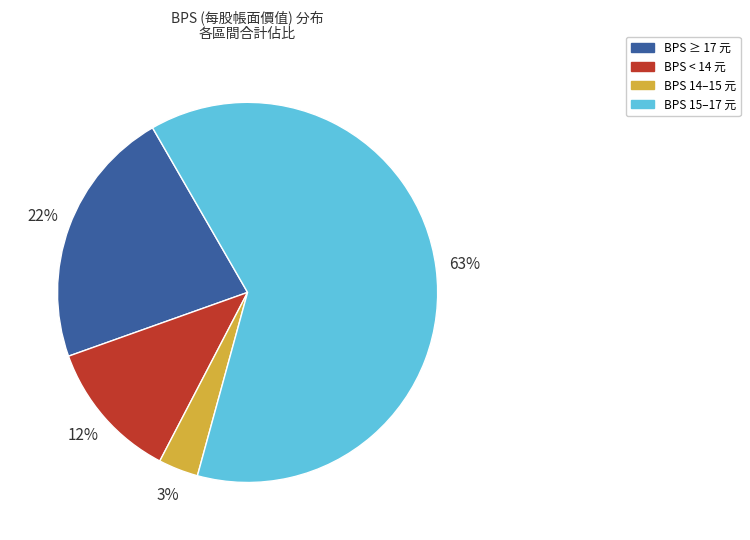

Between BPS 14–15 元 and BPS < 14 元, which is larger?

BPS < 14 元